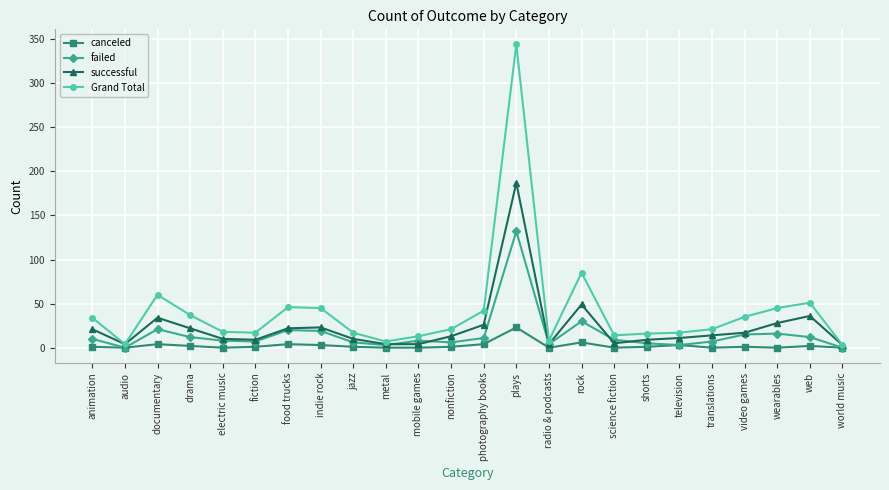

At which category does successful reach its first local peak?

documentary